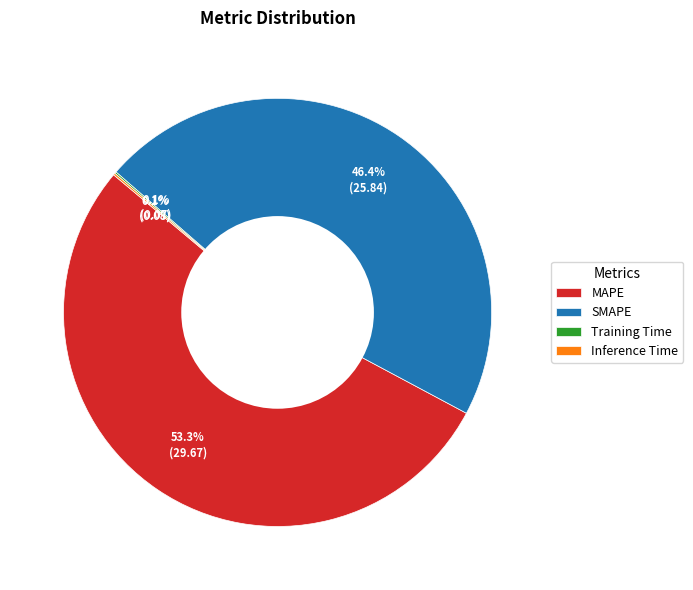

To the nearest percent, what portion does MAPE represent?

53%